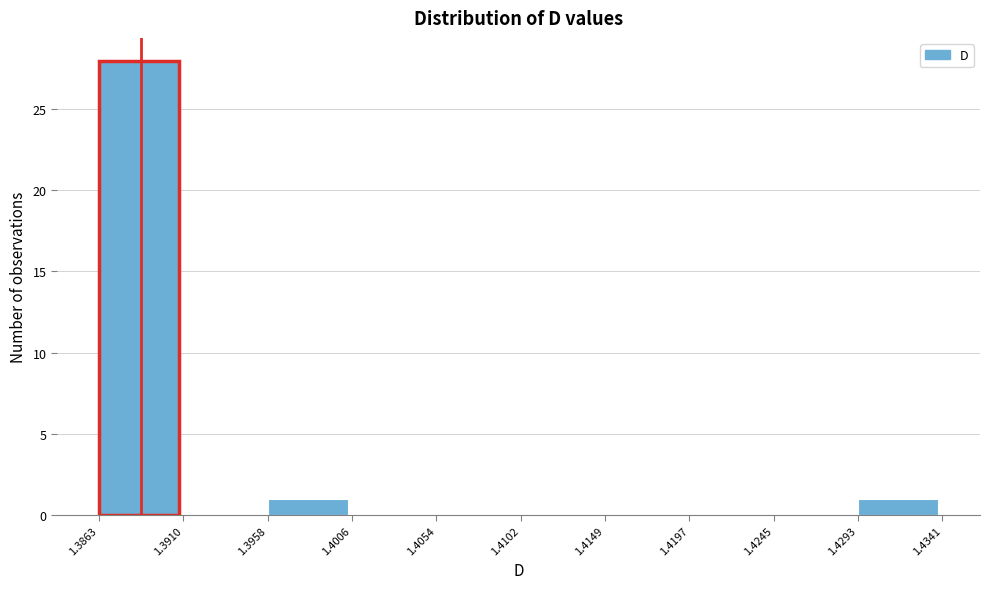

Which range on the x-axis has the tallest bar?

1.3863 to 1.3910